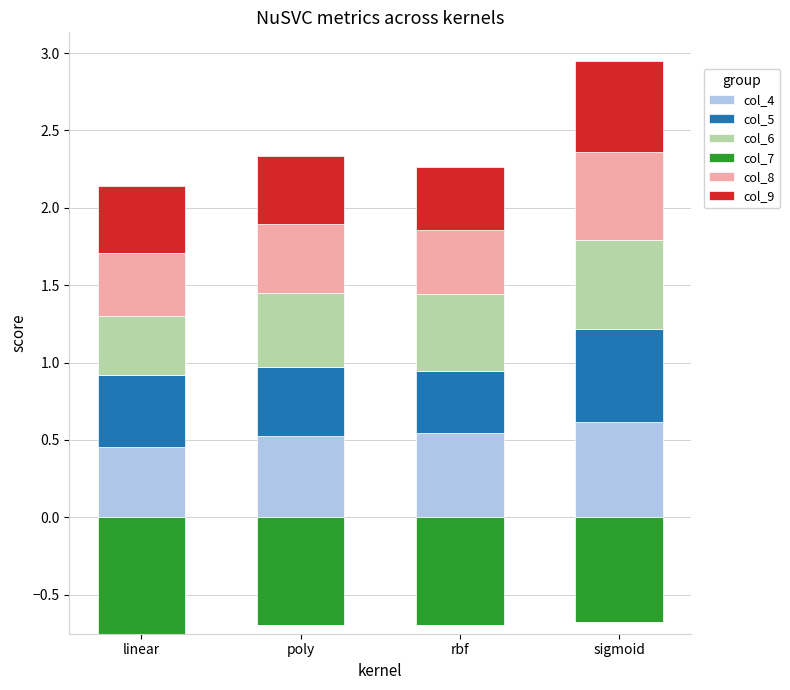

The col_9 series shows 0.3 at sigmoid. True or false?

False